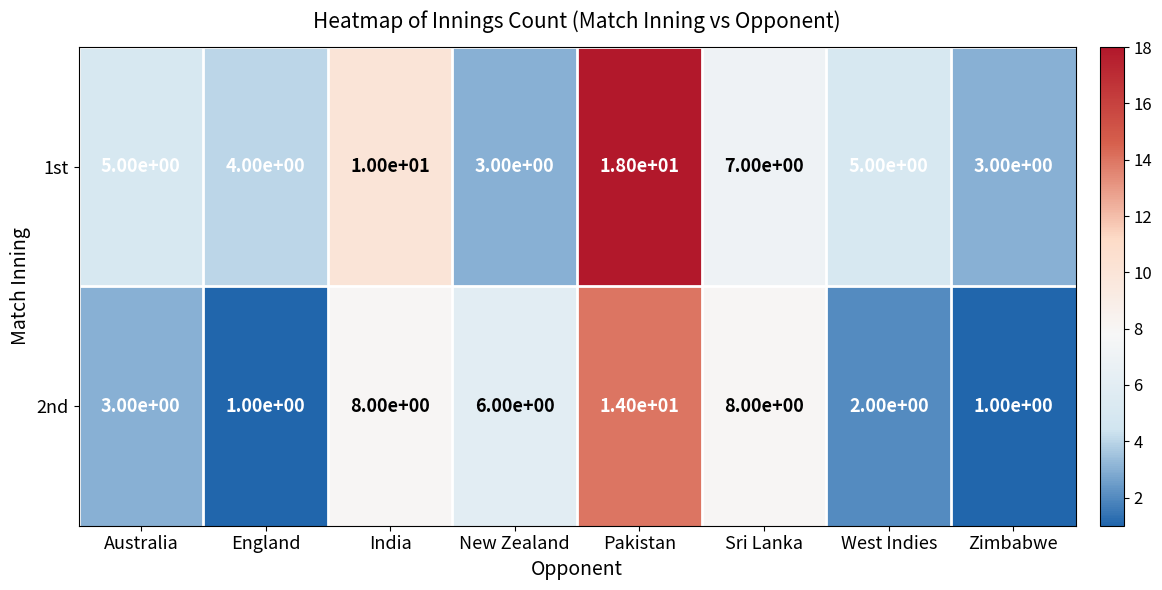

What is the approximate value of 1st at West Indies, to the nearest 5?

5